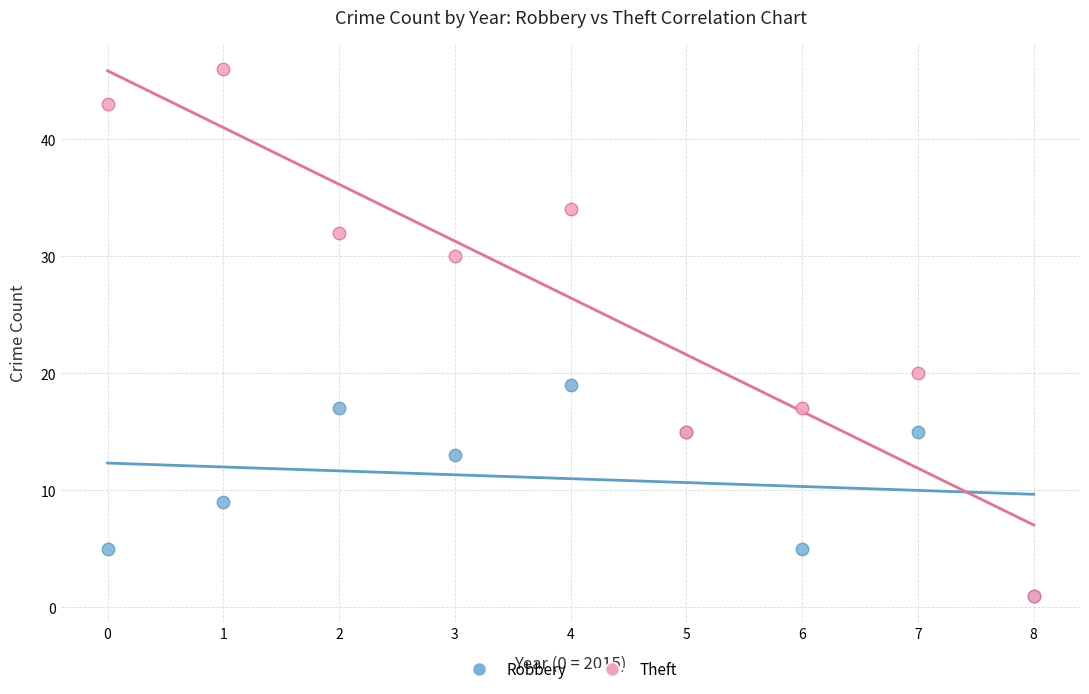

In the Robbery series, what Y value is closest to 10?

9